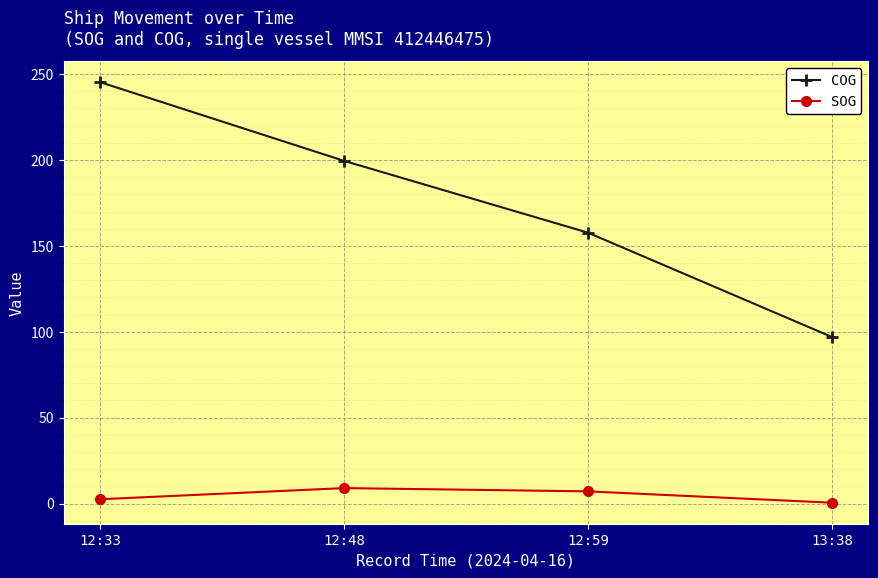

What is the greatest value displayed?

245.3